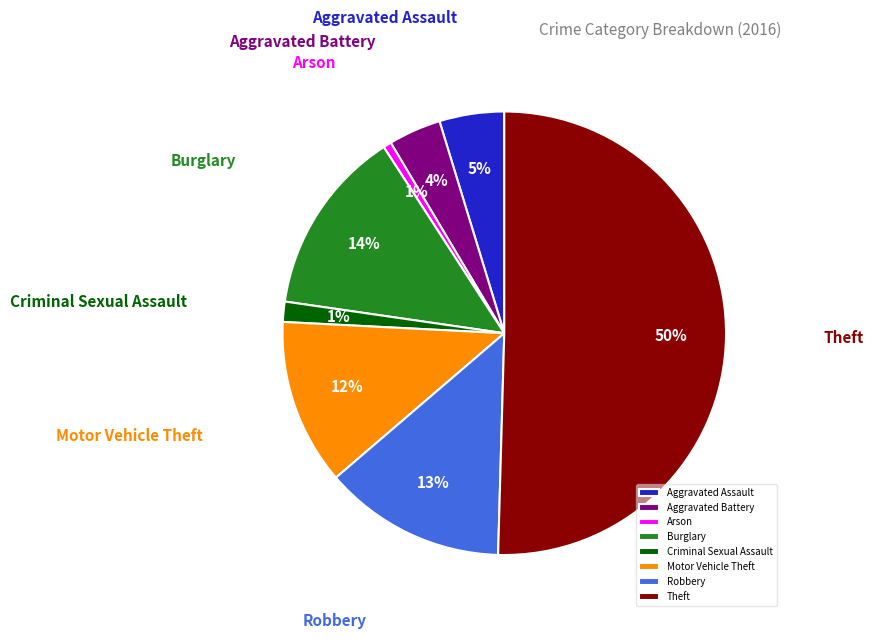

What is the majority slice?

Theft